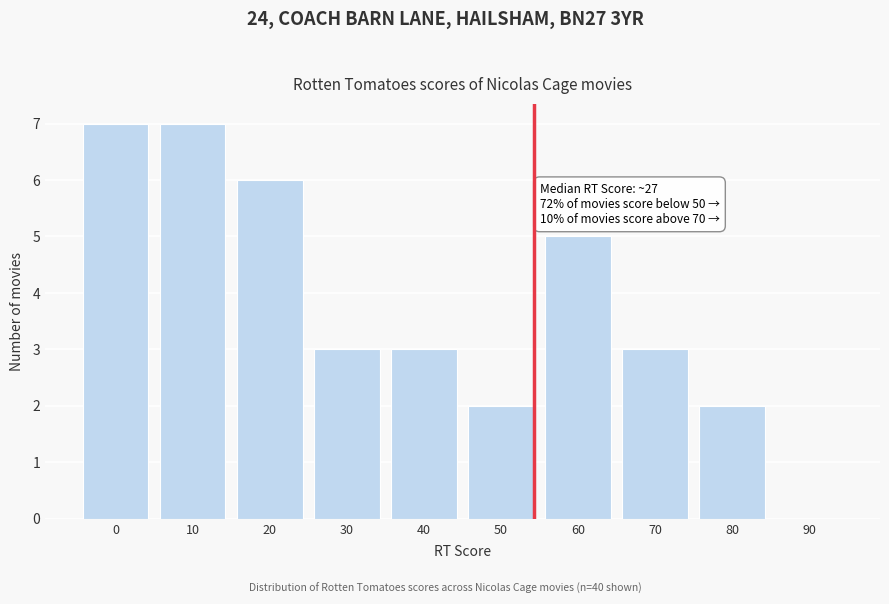

Reading right to left, extract all data points from this chart.

90=0	80=2	70=3	60=5	50=2	40=3	30=3	20=6	10=7	0=7